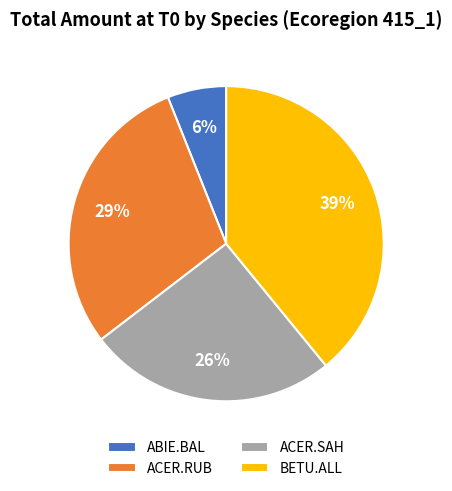

How many slices are in this pie chart?

4